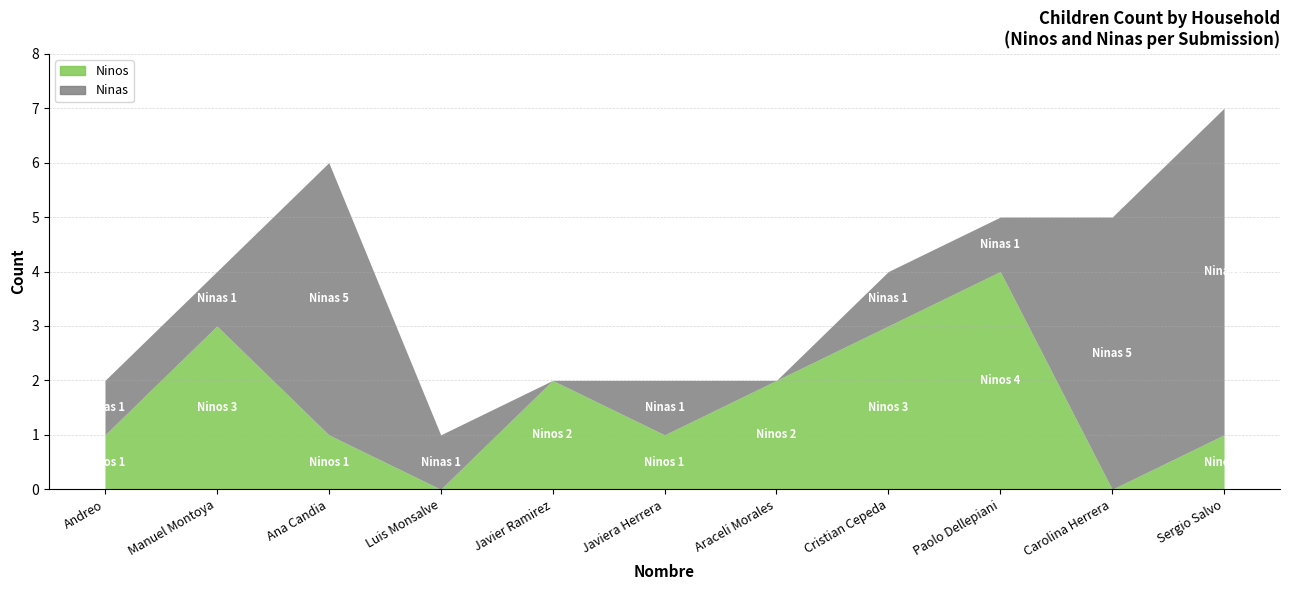

Which has a higher value, Sergio Salvo or Andreo?

Sergio Salvo